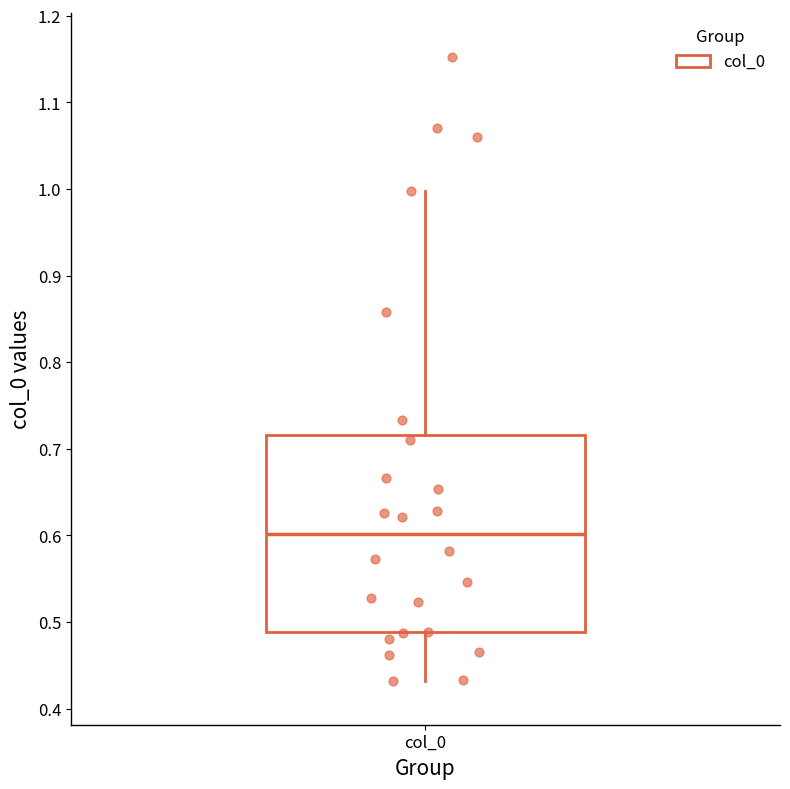

Transcribe this box plot: give where the median line is, the range the box spans, and where the two whiskers end, as read against the y-axis. The values are not printed on the chart, so give them approximately, as read against the axis.

median 0.60, box 0.49 to 0.72, whiskers 0.43 to 1.00